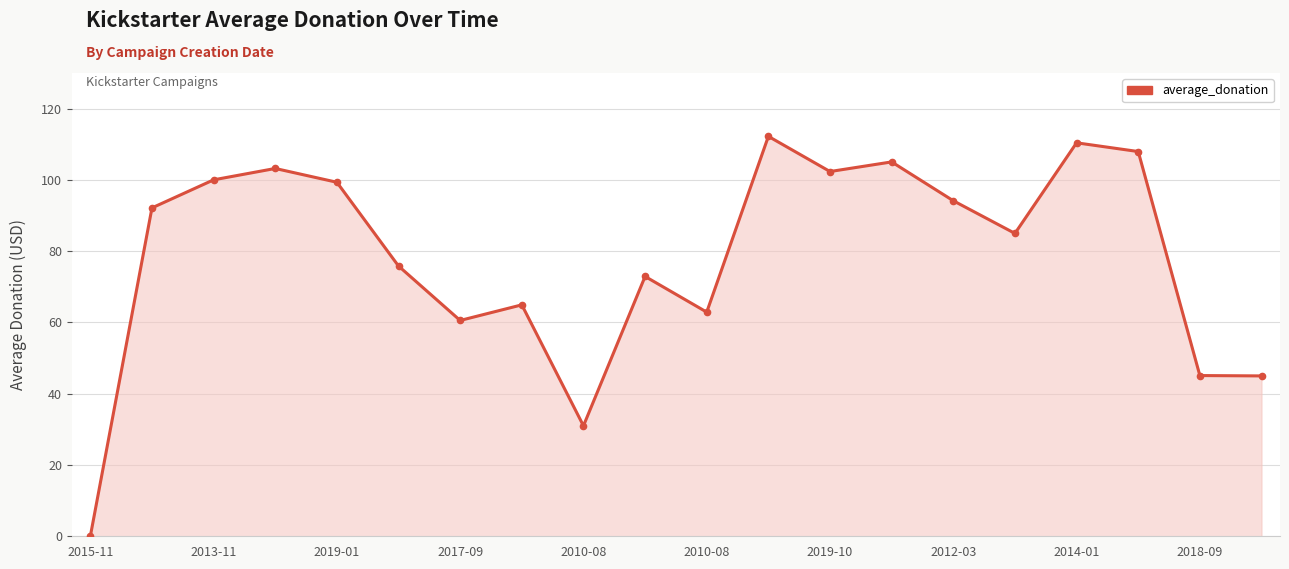

How many points are higher than both their immediate neighbors (excluding endpoints)?

6